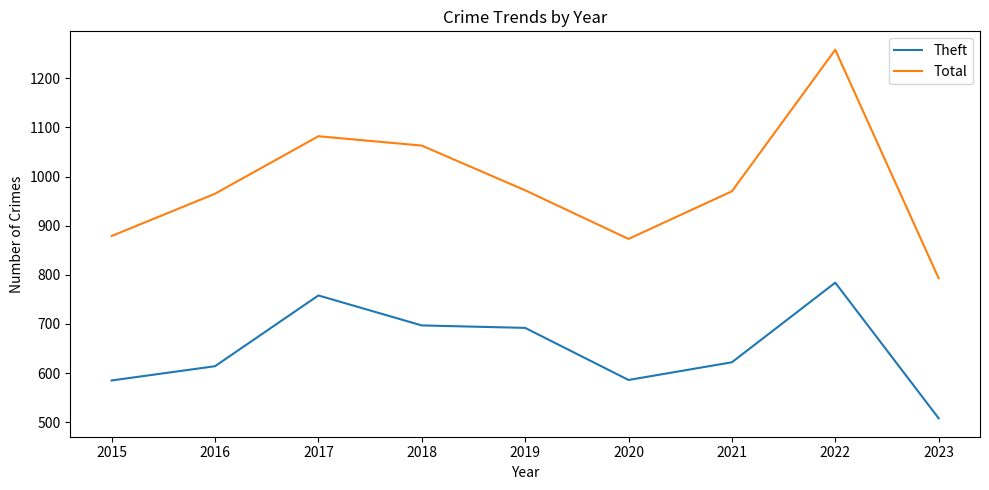

The value of Total at 2022 is 2155. True or false?

False